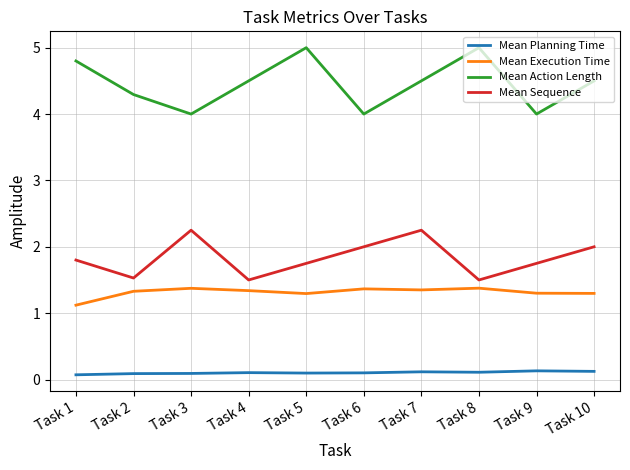

What are all the series names shown in the legend?

Mean Planning Time, Mean Execution Time, Mean Action Length, Mean Sequence